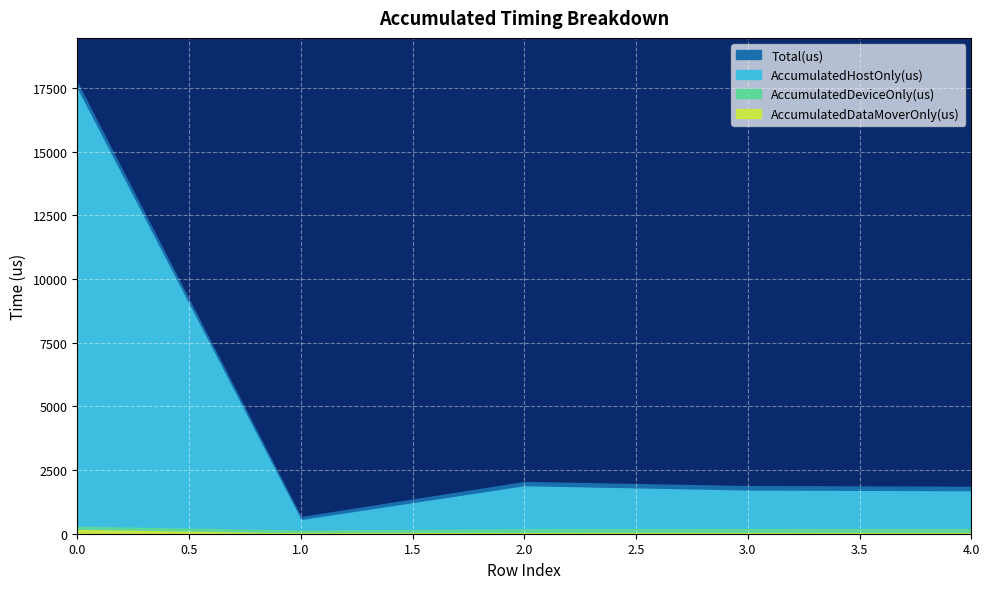

The AccumulatedHostOnly(us) series shows 526.8 at 1. True or false?

True